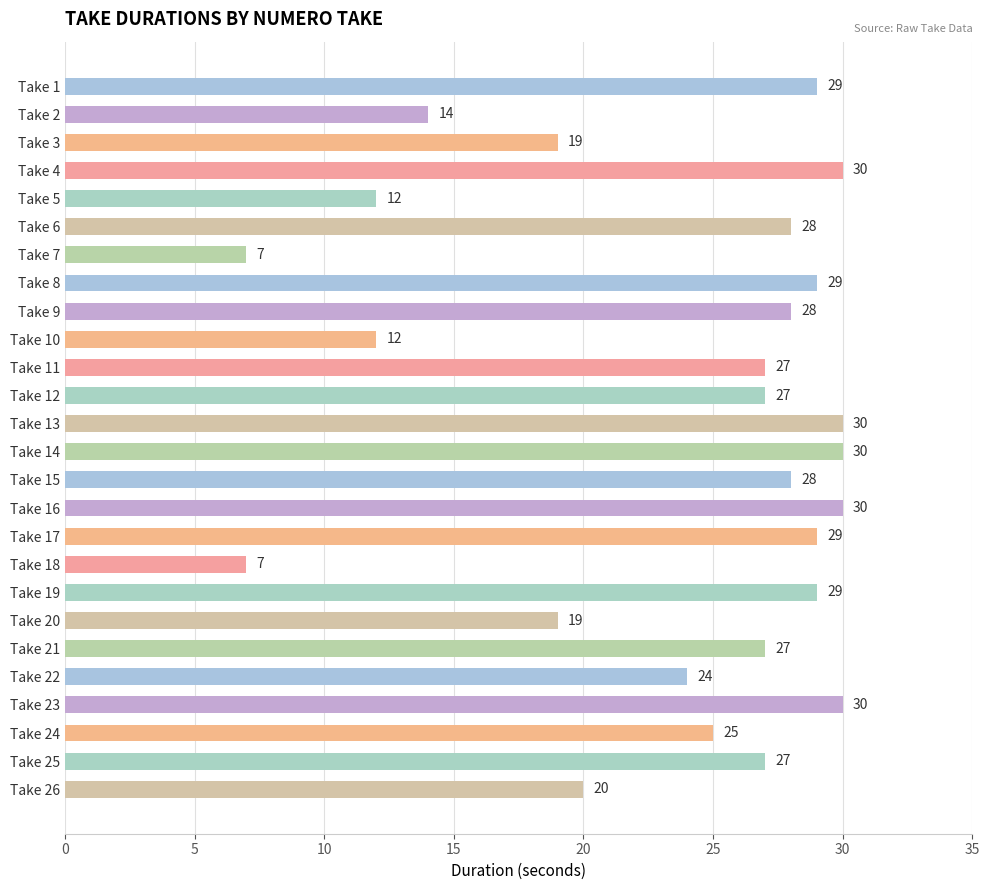

What is the sum of all values?

617